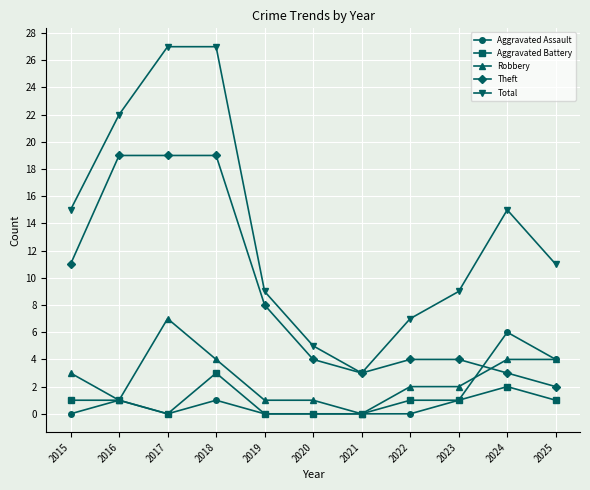

Is the value of Aggravated Assault at 2018 greater than the value of Theft at 2024?

No